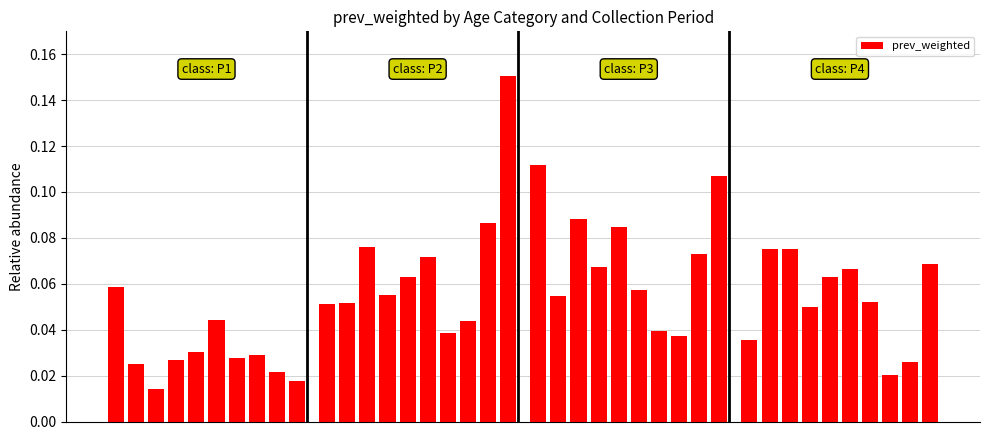

What is the sum of all values?

2.2